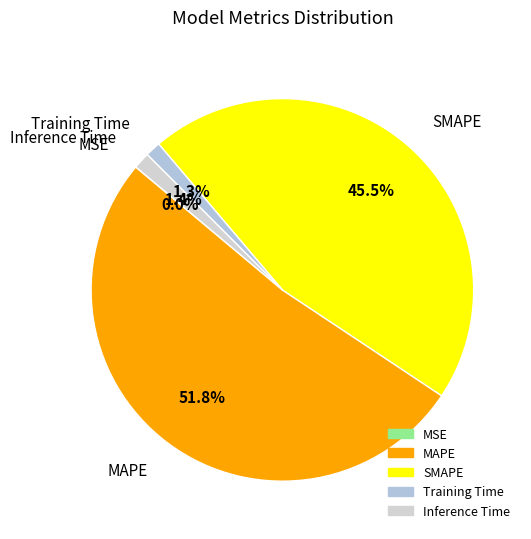

Is there a majority slice in this chart?

Yes